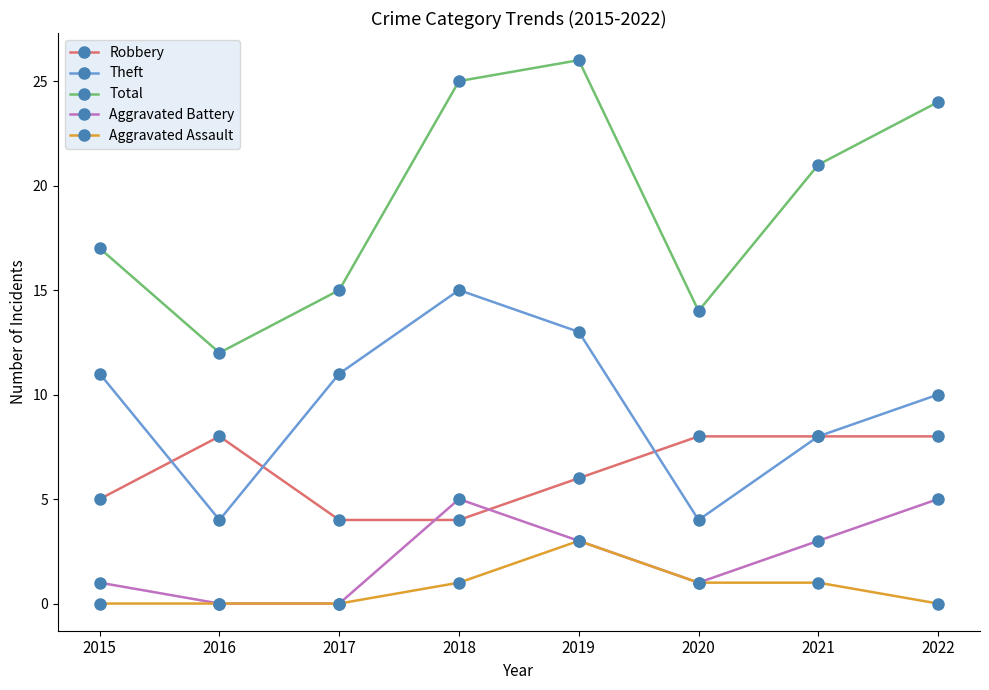

What is the maximum value for Aggravated Battery?

5